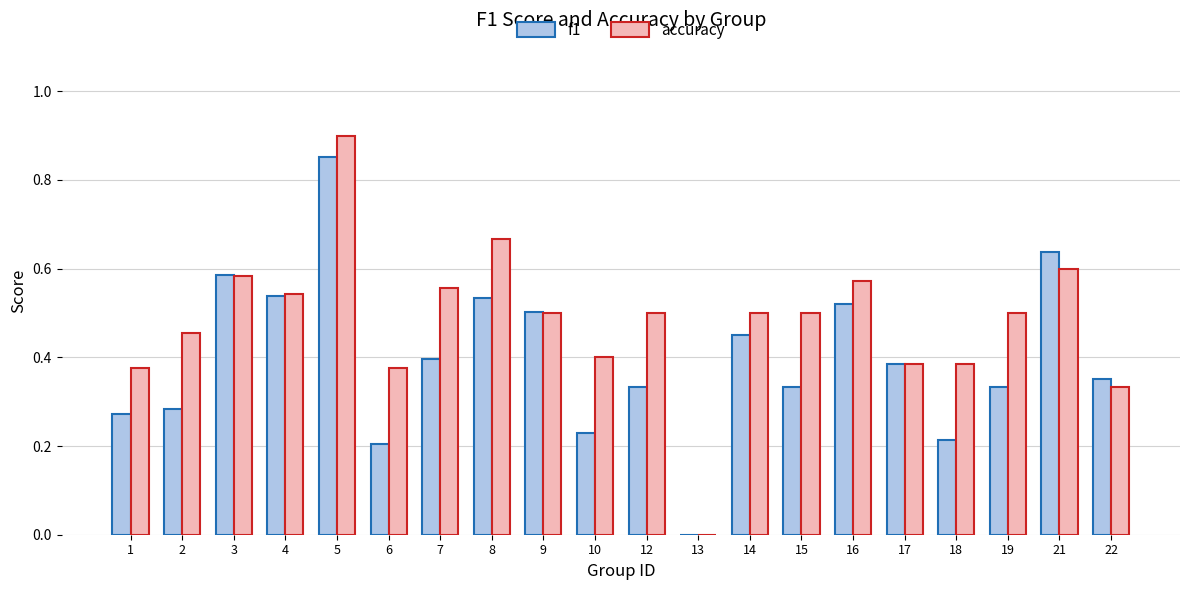

How many distinct data groups are displayed?

2